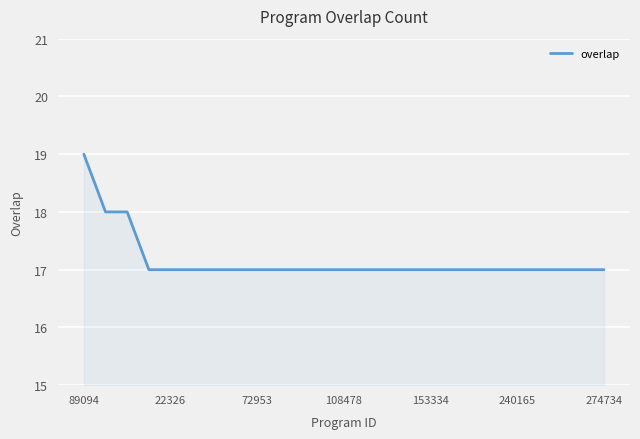

What is the smallest value displayed?

17